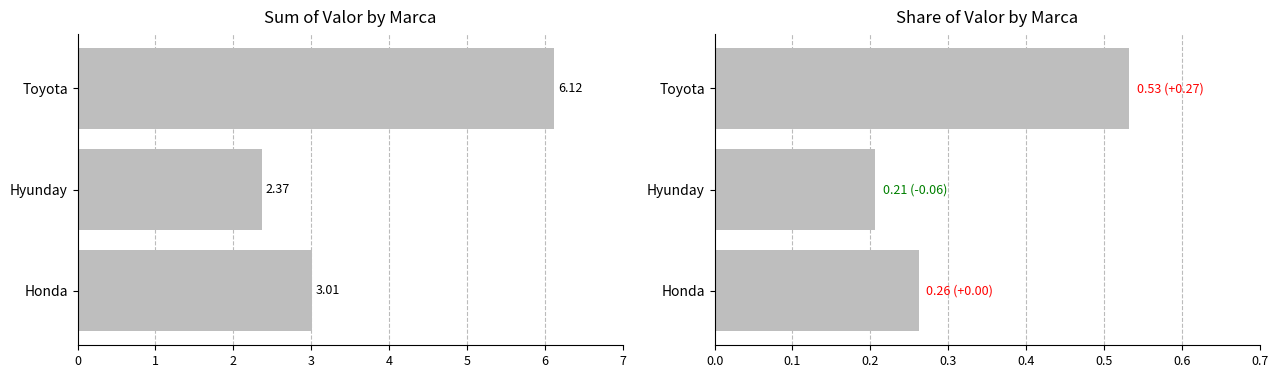

What is the difference between the highest and lowest values at Toyota?

5.6